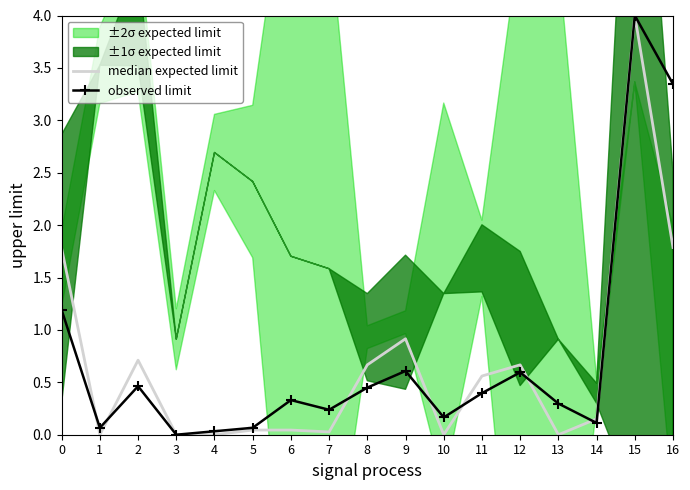

How many interior local valleys does the observed limit series have?

5